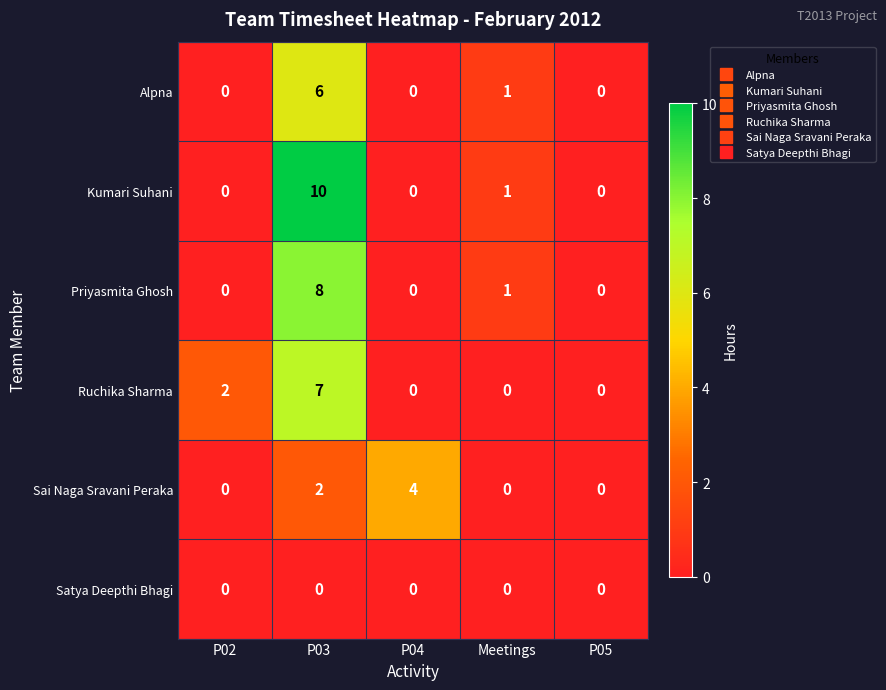

Reading right to left, extract all data points from this chart.

Alpna: P05=0	Meetings=1	P04=0	P03=6	P02=0
Kumari Suhani: P05=0	Meetings=1	P04=0	P03=10	P02=0
Priyasmita Ghosh: P05=0	Meetings=1	P04=0	P03=8	P02=0
Ruchika Sharma: P05=0	Meetings=0	P04=0	P03=7	P02=2
Sai Naga Sravani Peraka: P05=0	Meetings=0	P04=4	P03=2	P02=0
Satya Deepthi Bhagi: P05=0	Meetings=0	P04=0	P03=0	P02=0